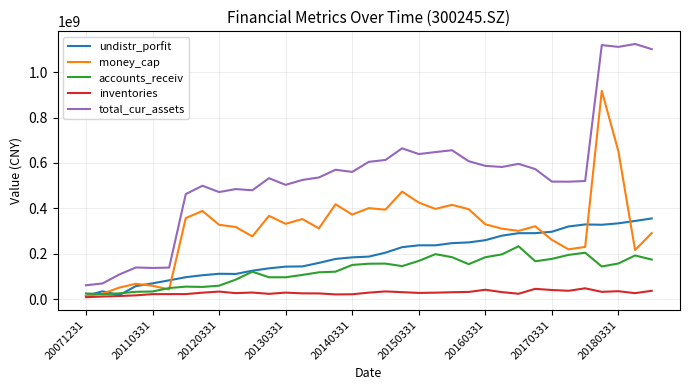

Which series has the largest range (max minus min)?

total_cur_assets